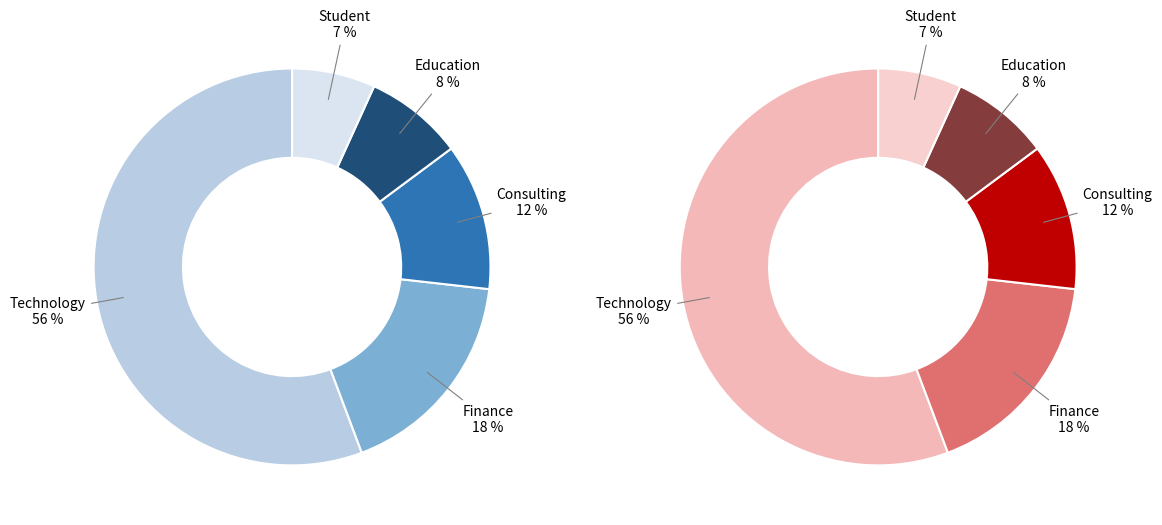

Which has a higher value, Student or Finance?

Finance